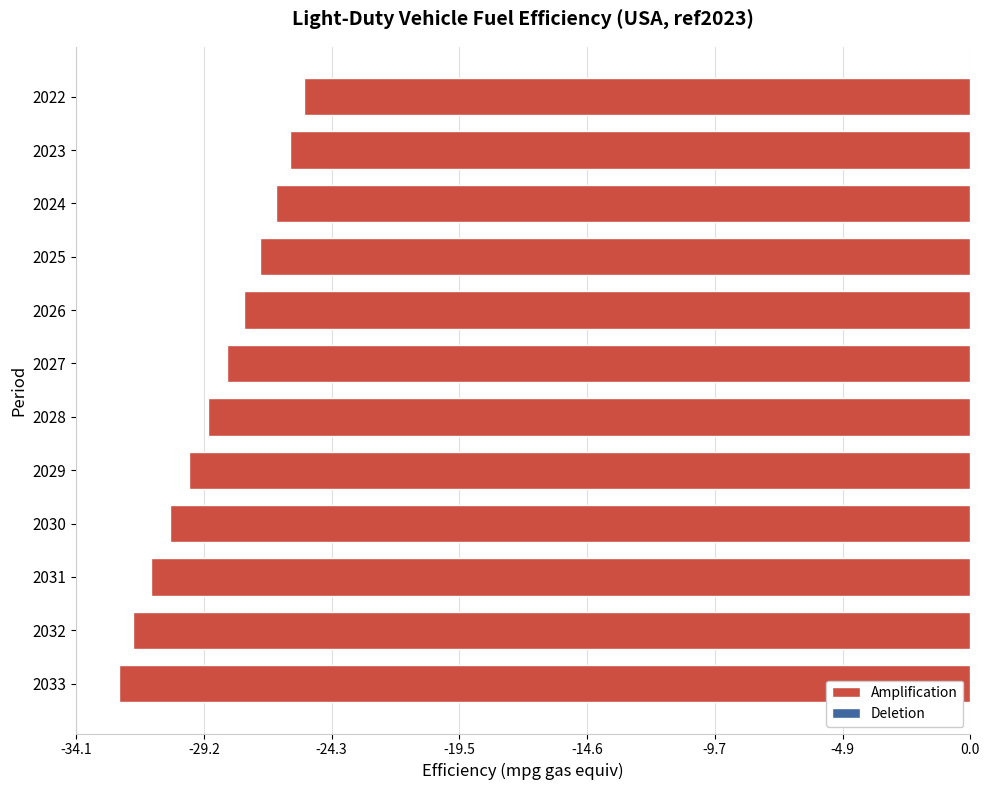

What is the sum of all values?

-345.7